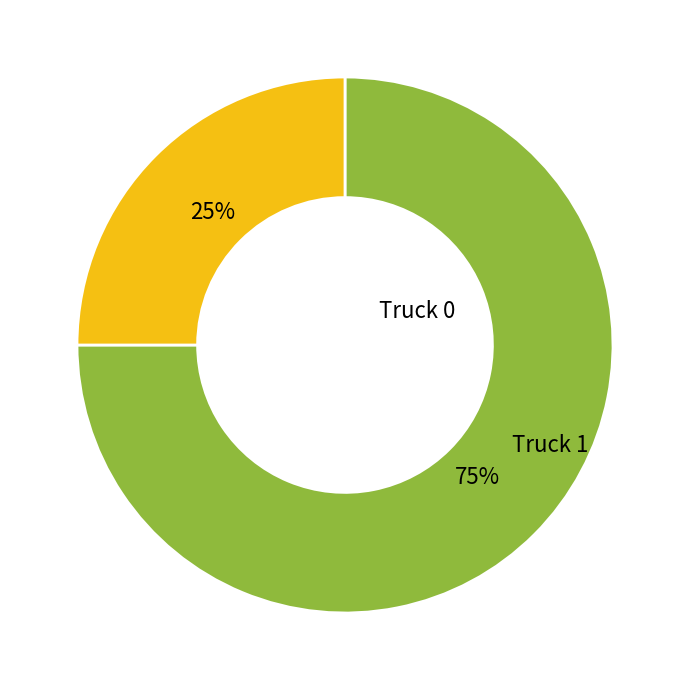

To the nearest percent, what is the combined percentage of Truck 1 and Truck 0?

100%